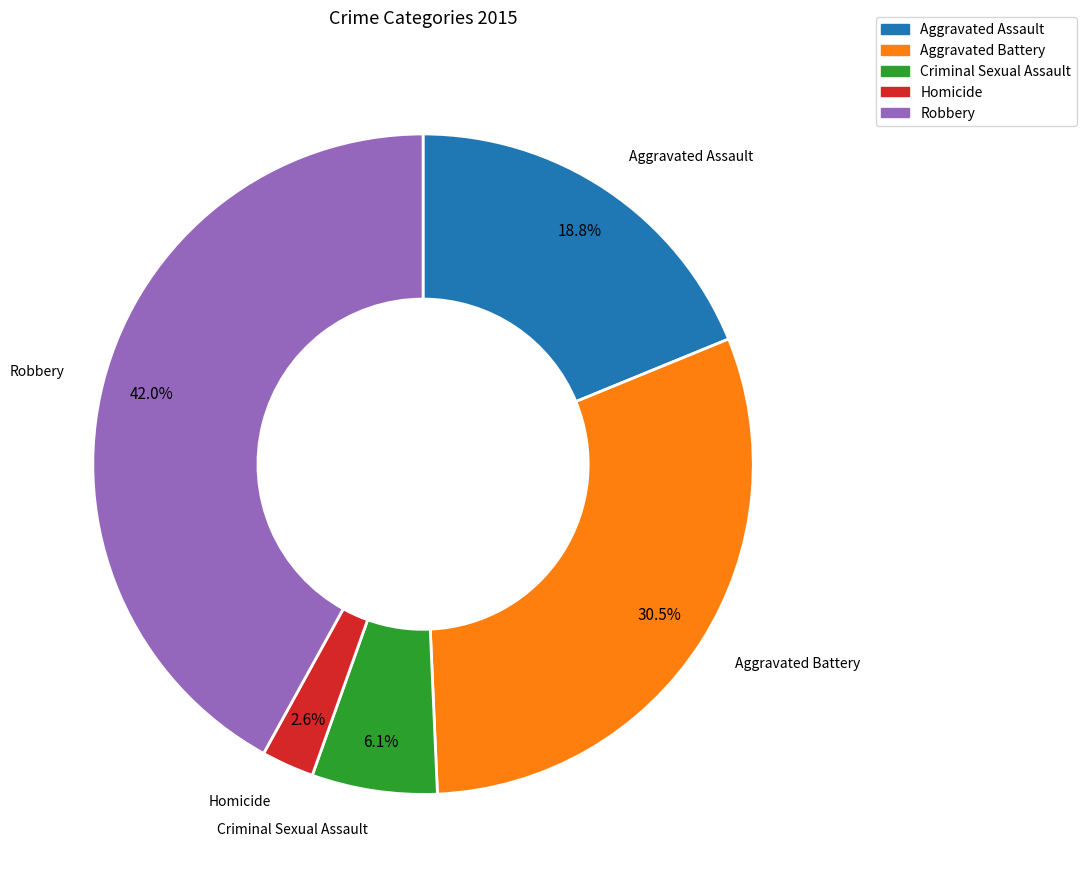

What percentage do Aggravated Battery and Criminal Sexual Assault together represent?

36.6%